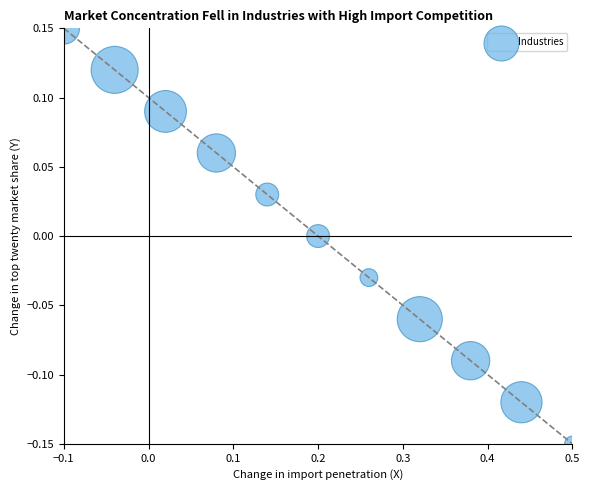

What is the range of Y values (max minus min)?

0.3